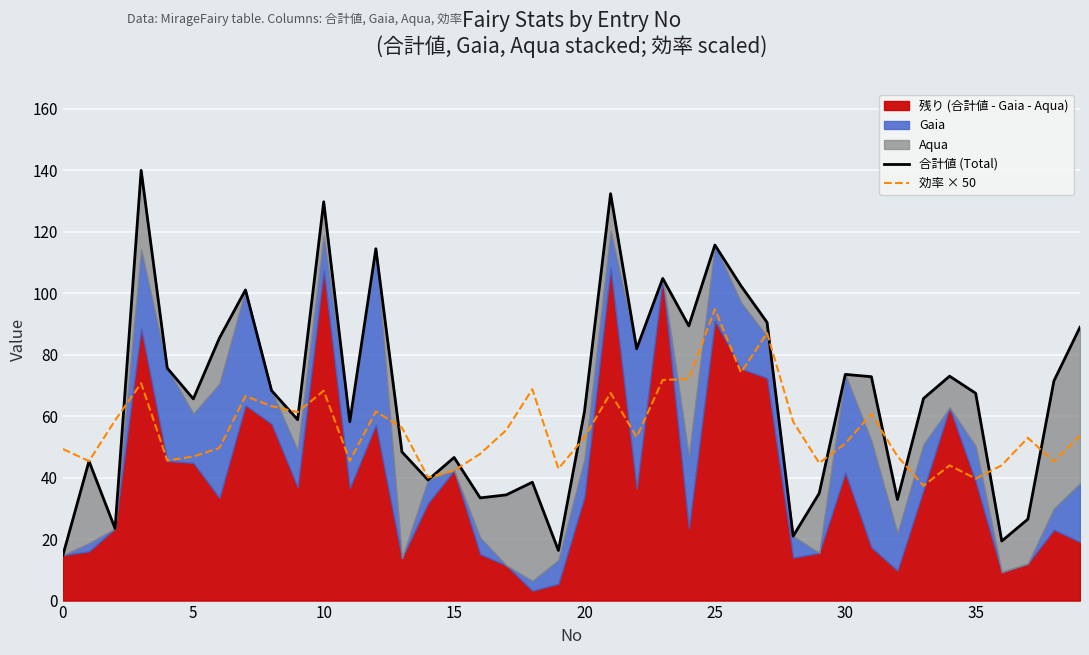

What is the label of the 23rd point from the left?

22